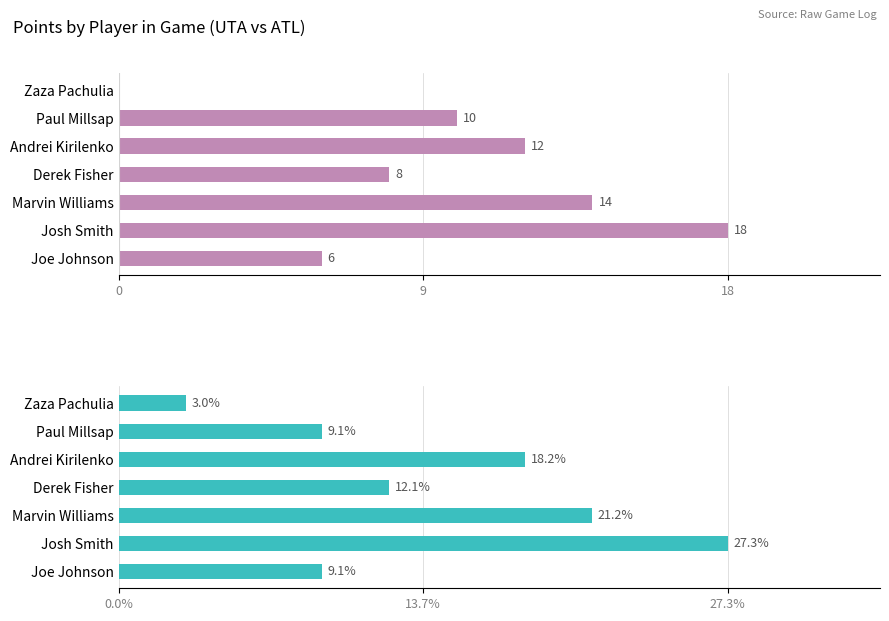

What is the difference between the maximum and minimum values in the Percentage series?

24.3